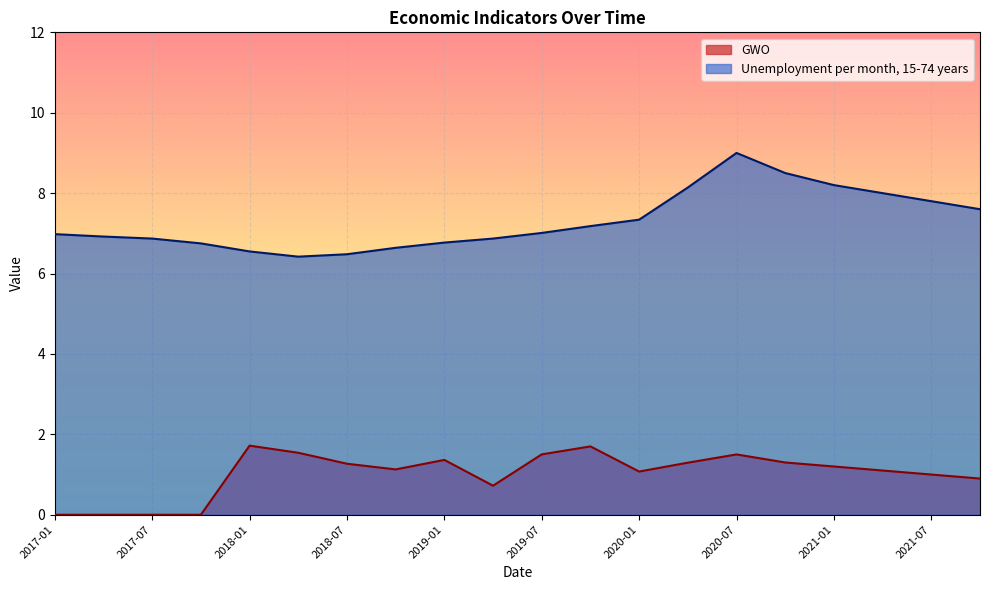

What is the sum of all GWO values?

20.3